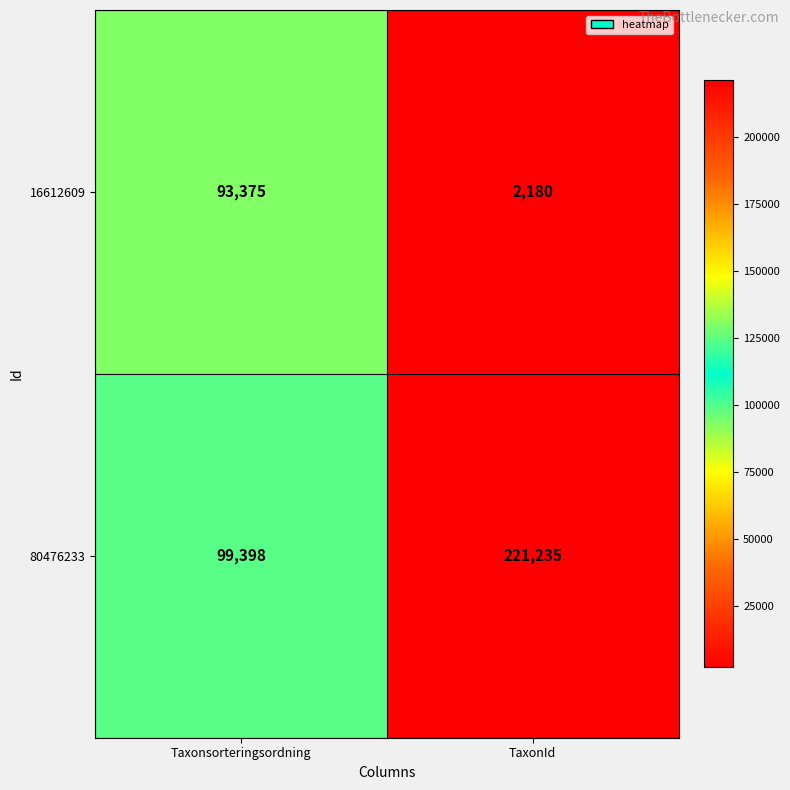

List the series in order of their peak value, highest first.

80476233, 16612609